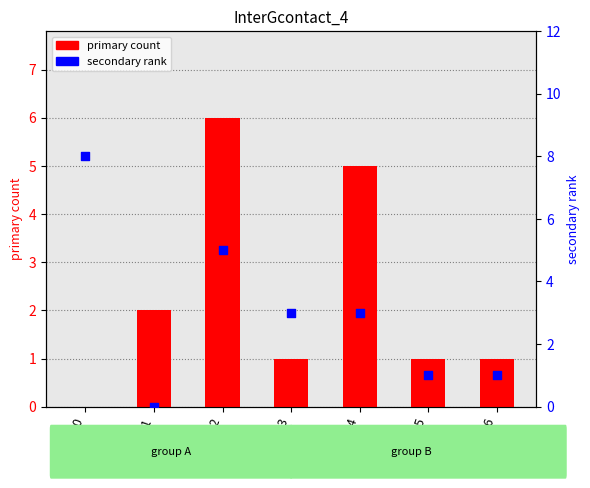

Which series reaches the maximum Y coordinate?

secondary rank